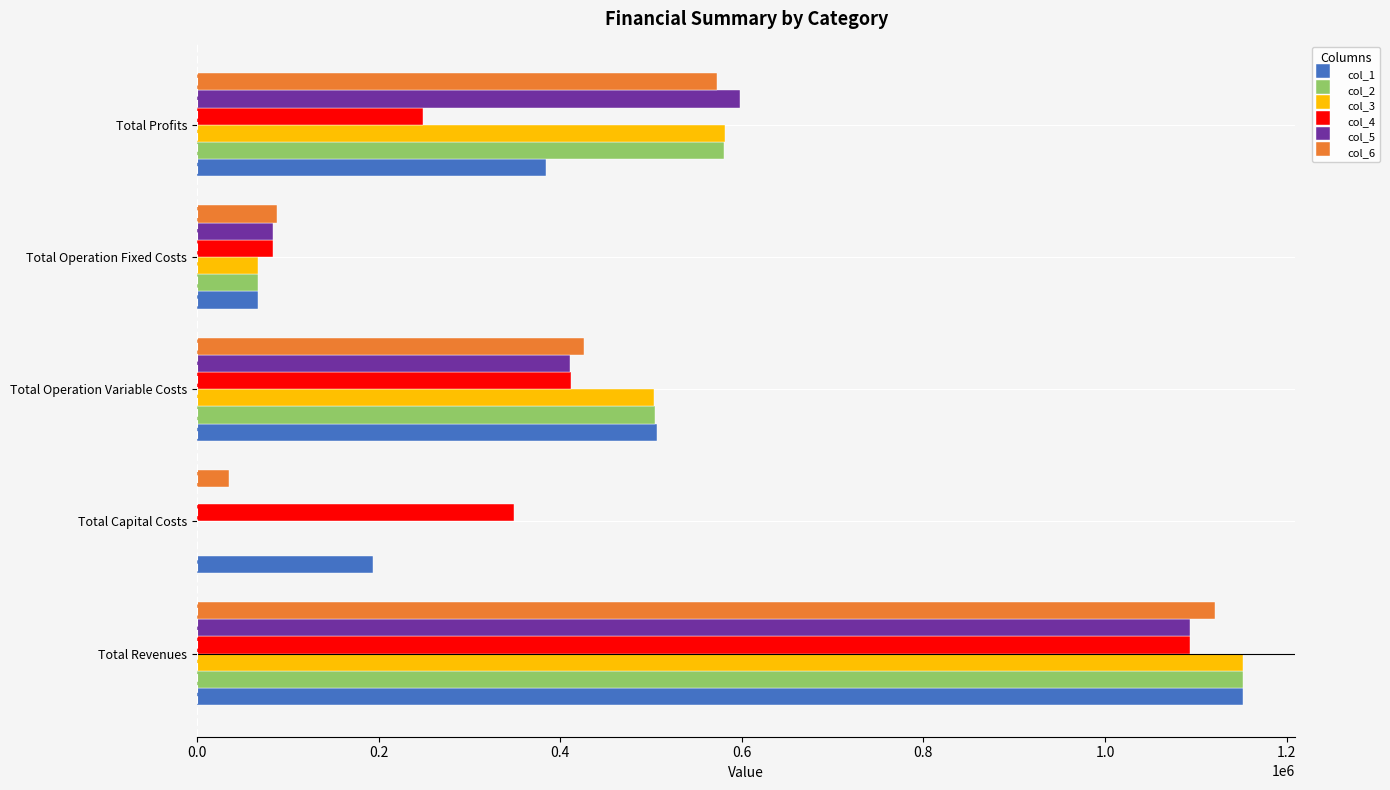

At which category is the sum across all series the highest?

Total Revenues